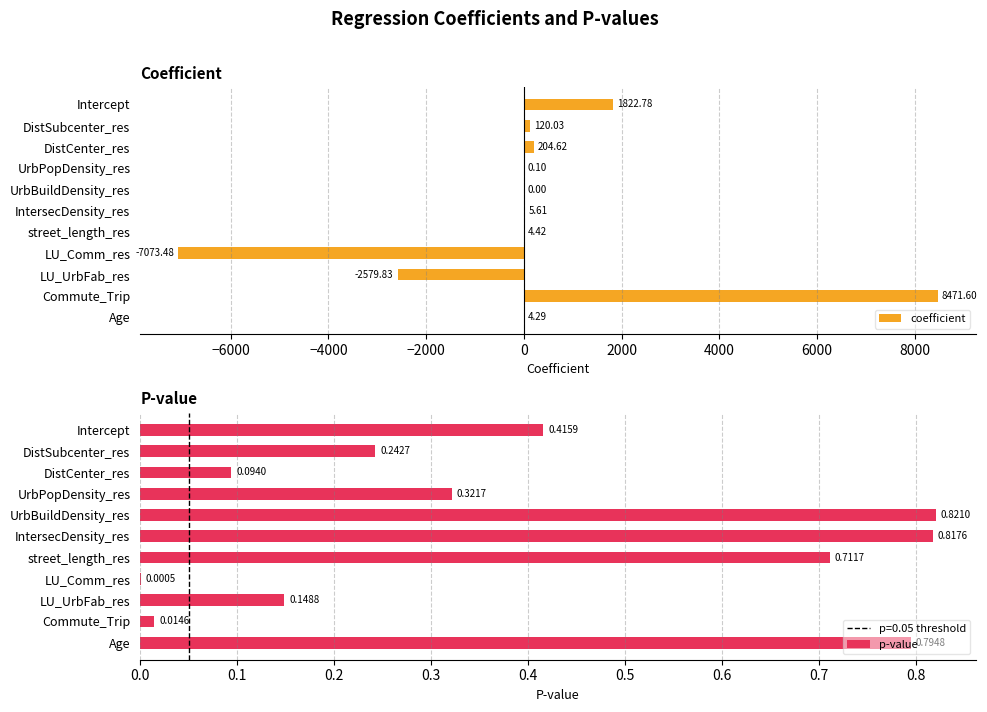

Reading left to right, extract all data points from this chart.

coefficient: 1822.8	120.0	204.6	0.1	0.0	5.6	4.4	-7073.5	-2579.8	8471.6	4.3
p-value: 0.4	0.2	0.1	0.3	0.8	0.8	0.7	0.0	0.1	0.0	0.8